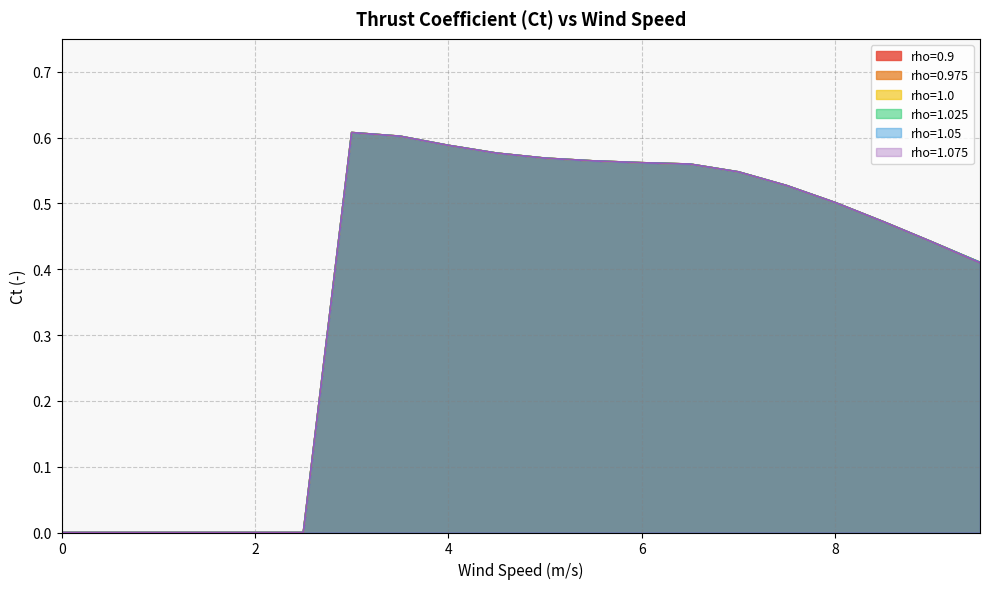

True or false: rho=1.0 has more than 1 interior local peaks.

False